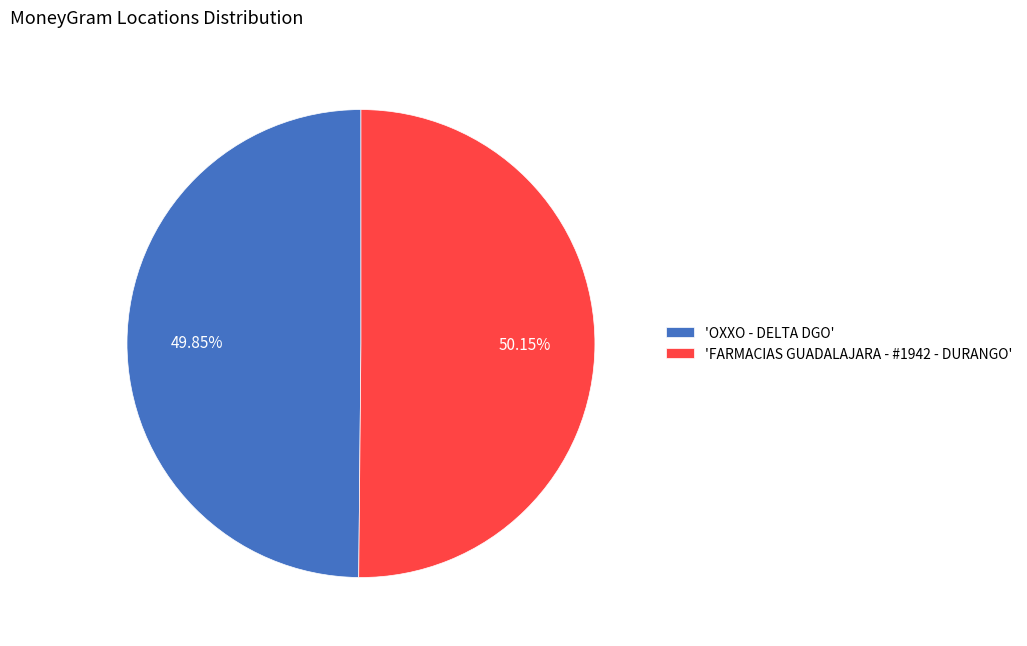

How many slices are in this pie chart?

2